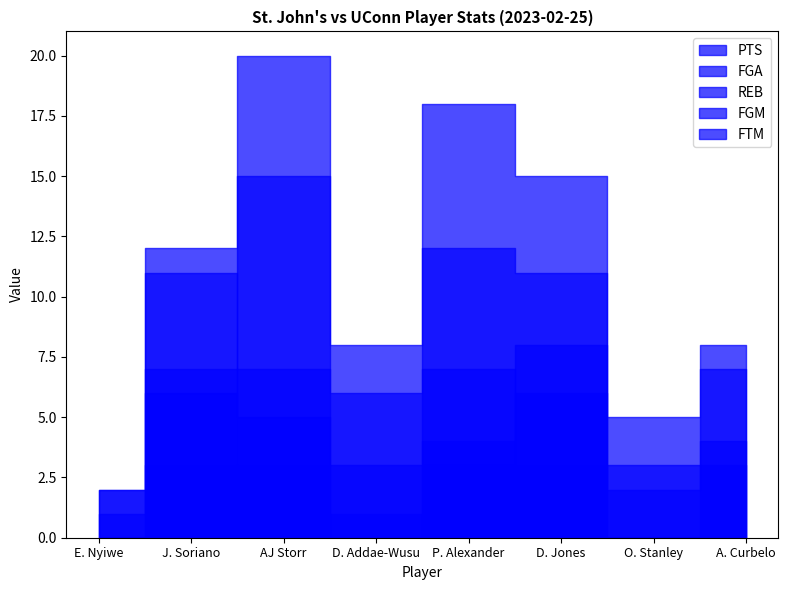

True or false: FGA and FGM cross at least once.

False